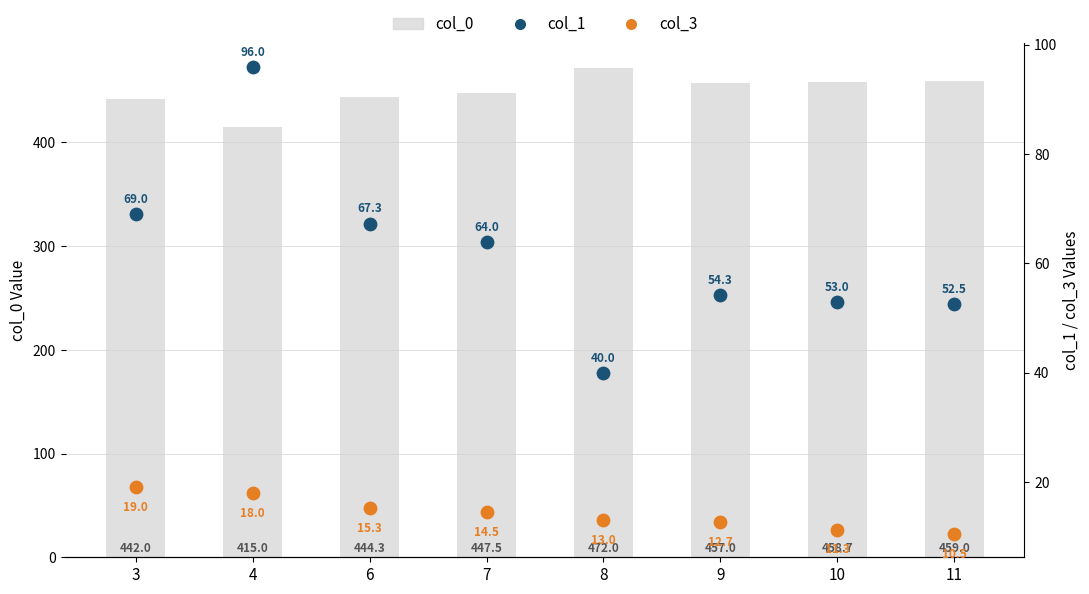

What are all the series names shown in the legend?

col_0, col_1, col_3